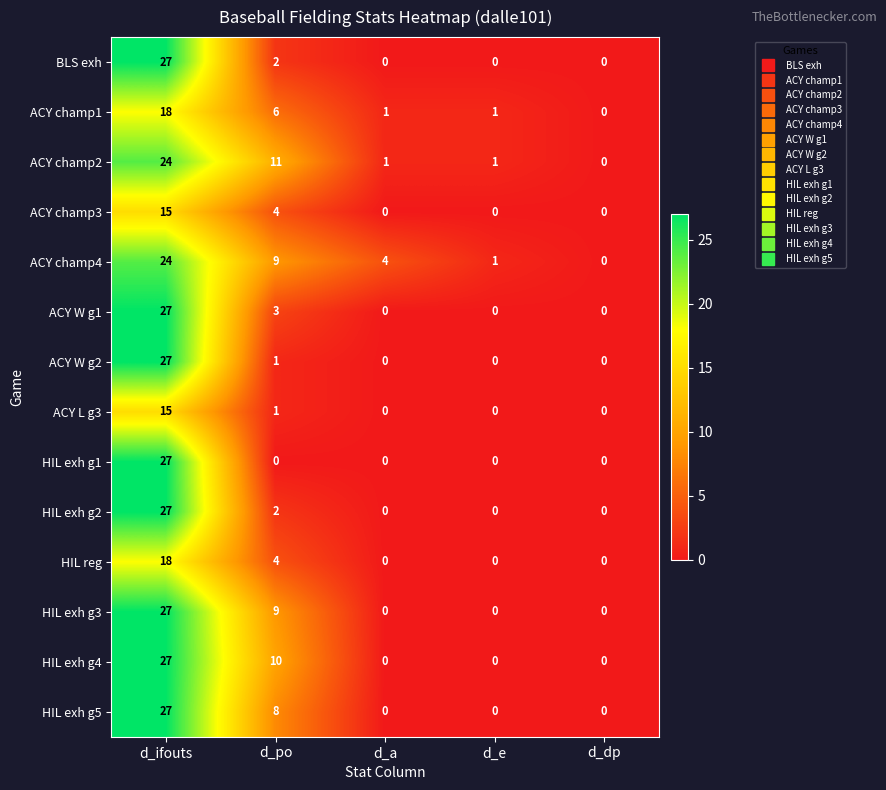

What is the difference between the maximum and minimum values in the HIL exh g5 series?

27